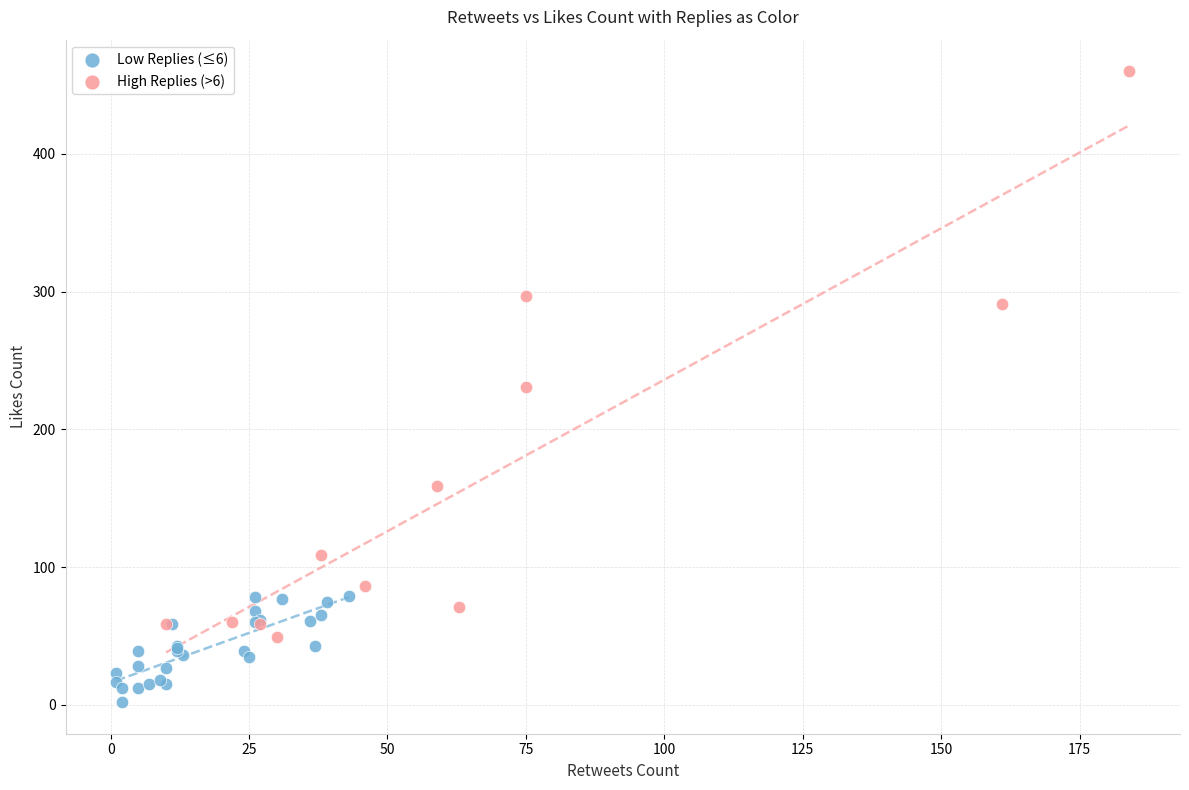

Which series reaches the minimum Y coordinate?

Low Replies (≤6)